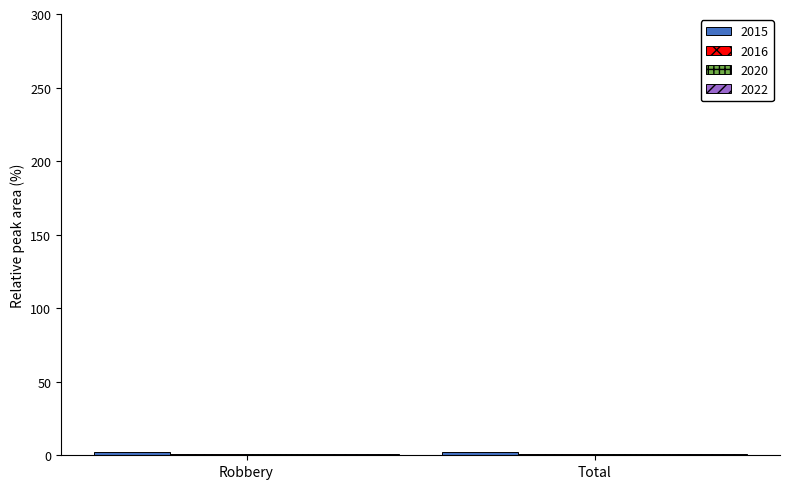

What is the average value of the 2016 series?

1